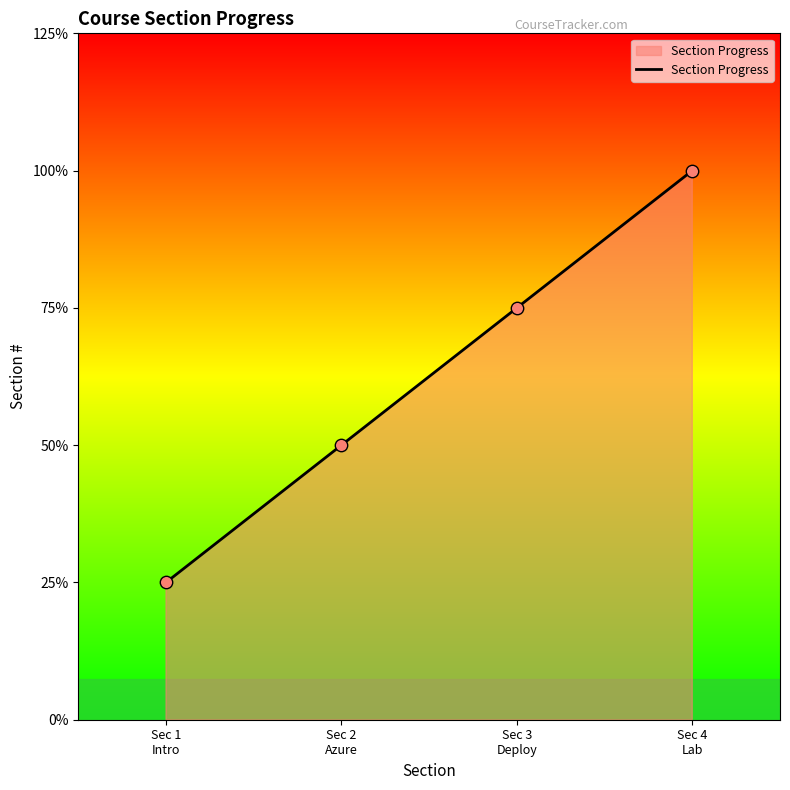

Is this an area chart (filled region under the line)?

No